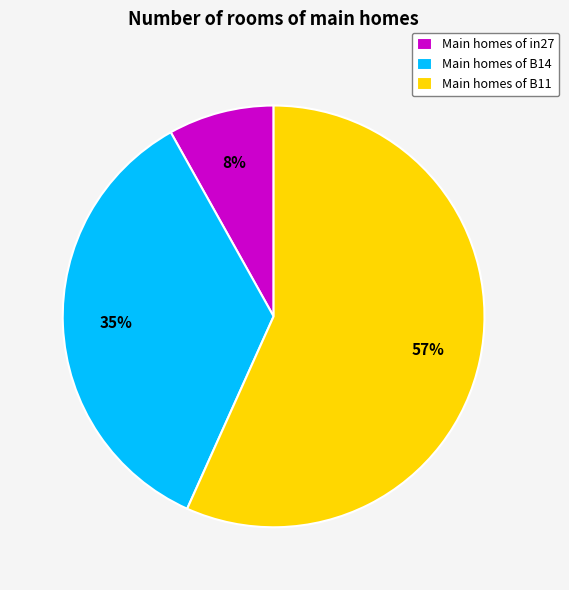

To the nearest percent, what is the average slice percentage?

33%